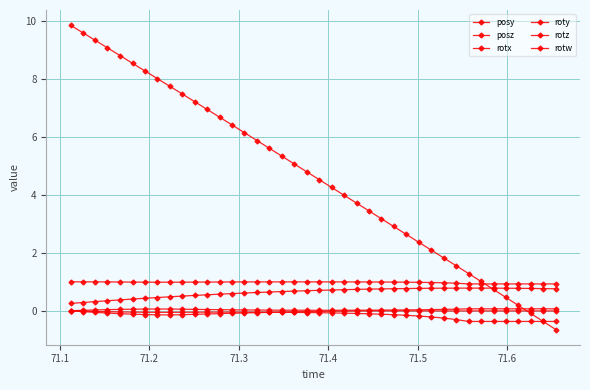

How many categories are shown in the chart?

40